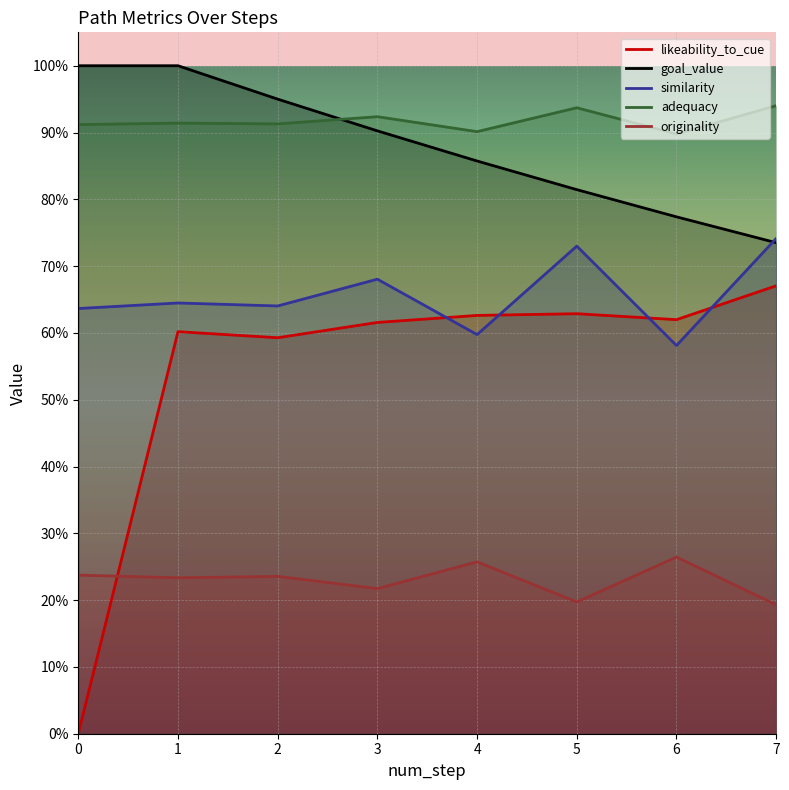

How many lines are shown in the chart?

5